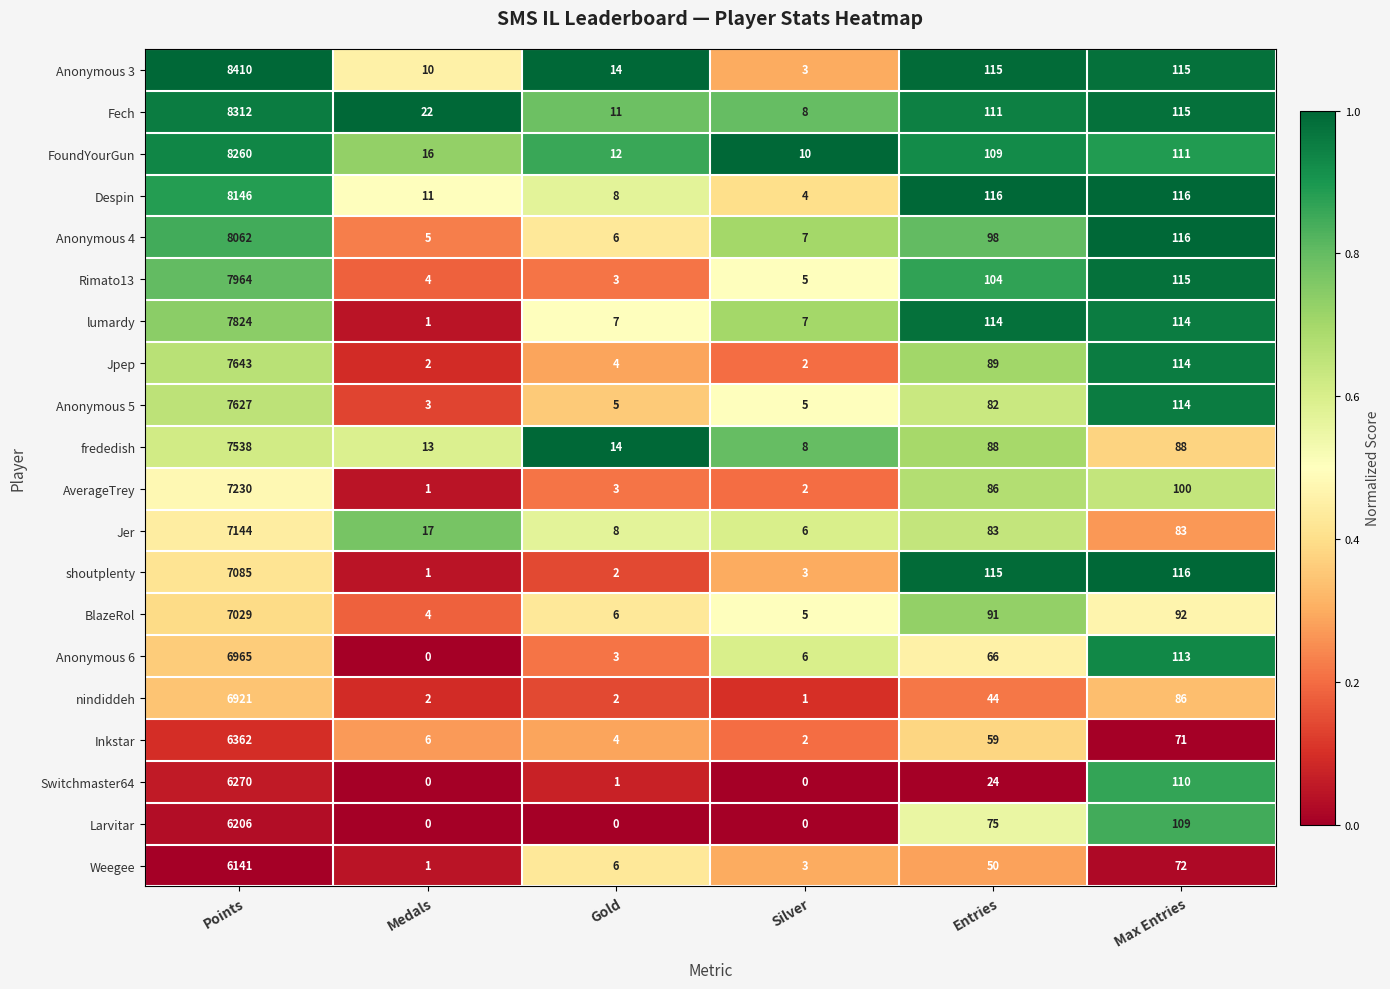

What is the approximate value of BlazeRol at Silver?

5